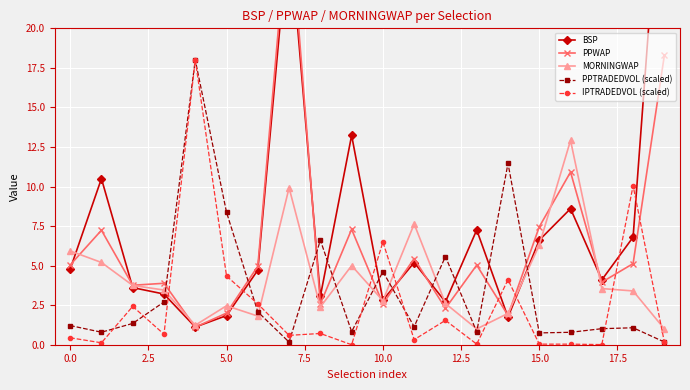

How many intersections are there between IPTRADEDVOL (scaled) and MORNINGWAP?

8